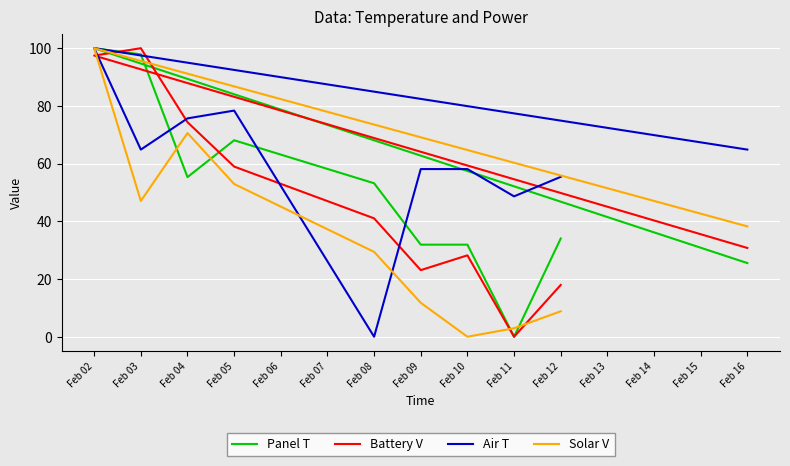

How many values in Battery V are above zero?

9